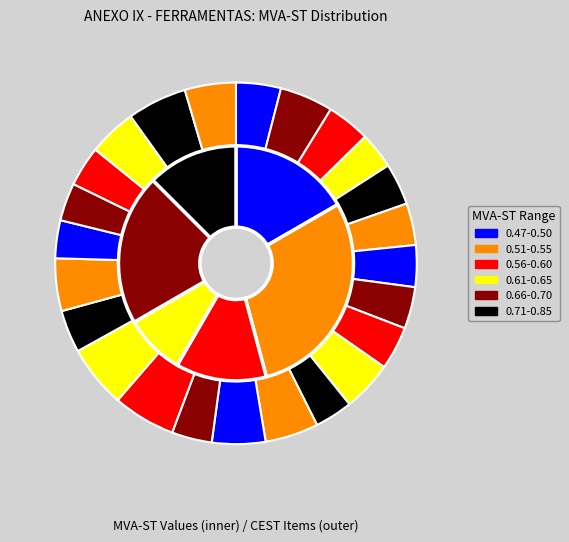

The 08.001.00 slice represents 1% of the pie. True or false?

False